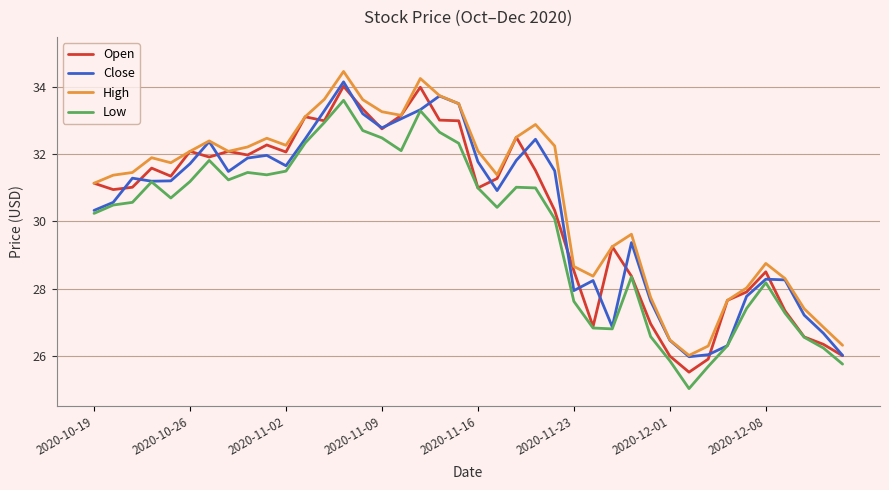

What is the lowest value of the Low series?

25.0